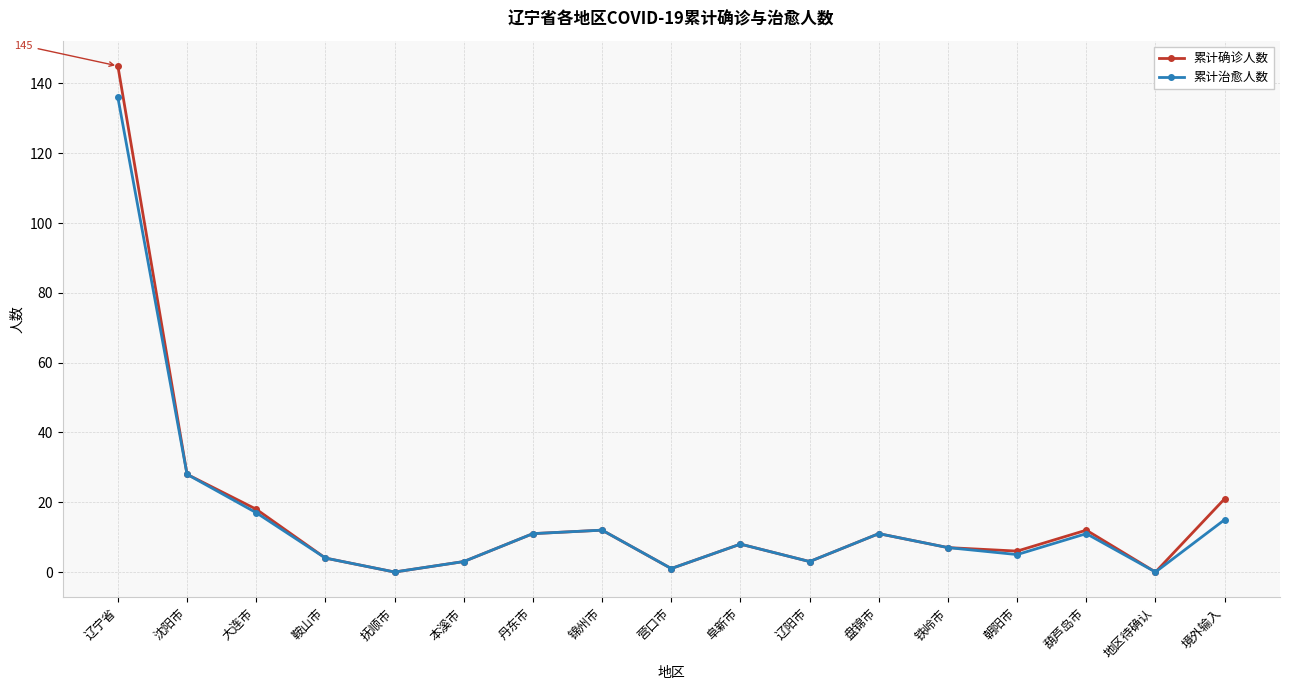

What is the value of the 累计治愈人数 point at the 10th from the left?

8